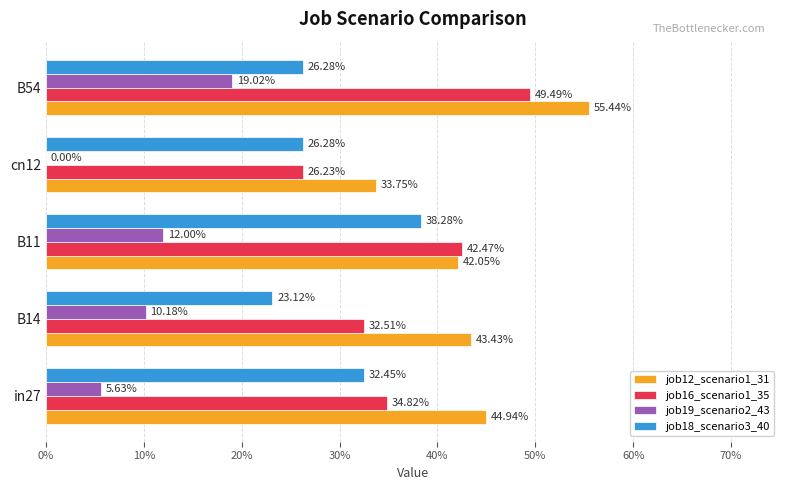

What are all the series names shown in the legend?

job12_scenario1_31, job16_scenario1_35, job19_scenario2_43, job18_scenario3_40